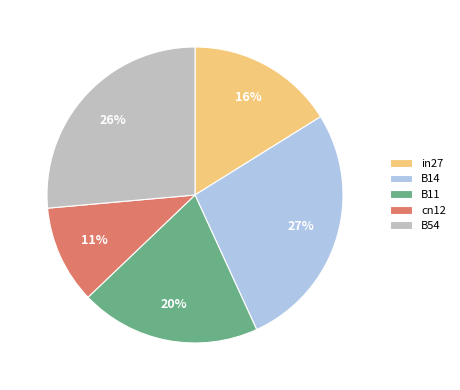

How many slices are in this pie chart?

5